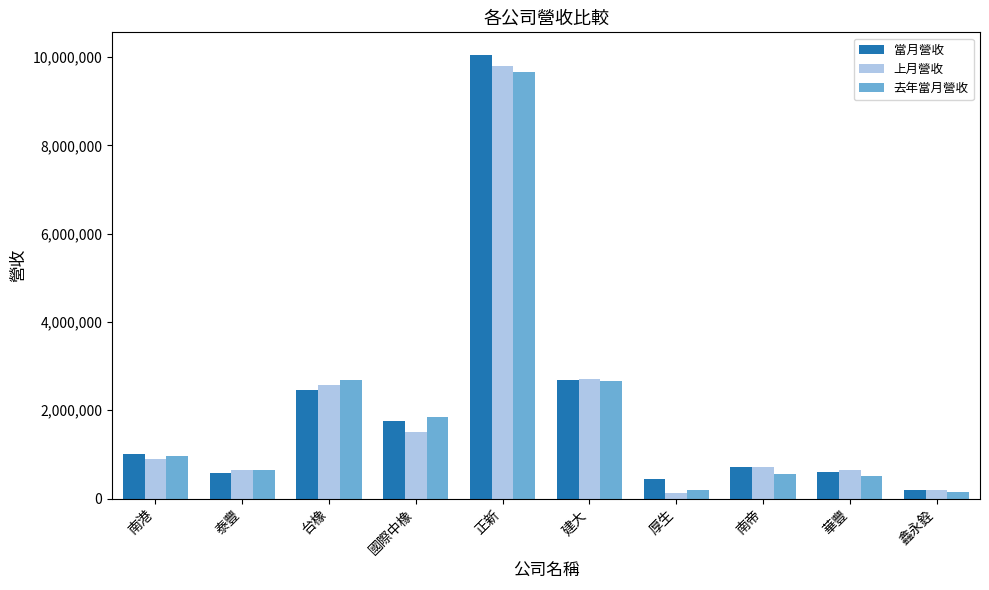

The 去年當月營收 series shows 9656475 at 正新. True or false?

True